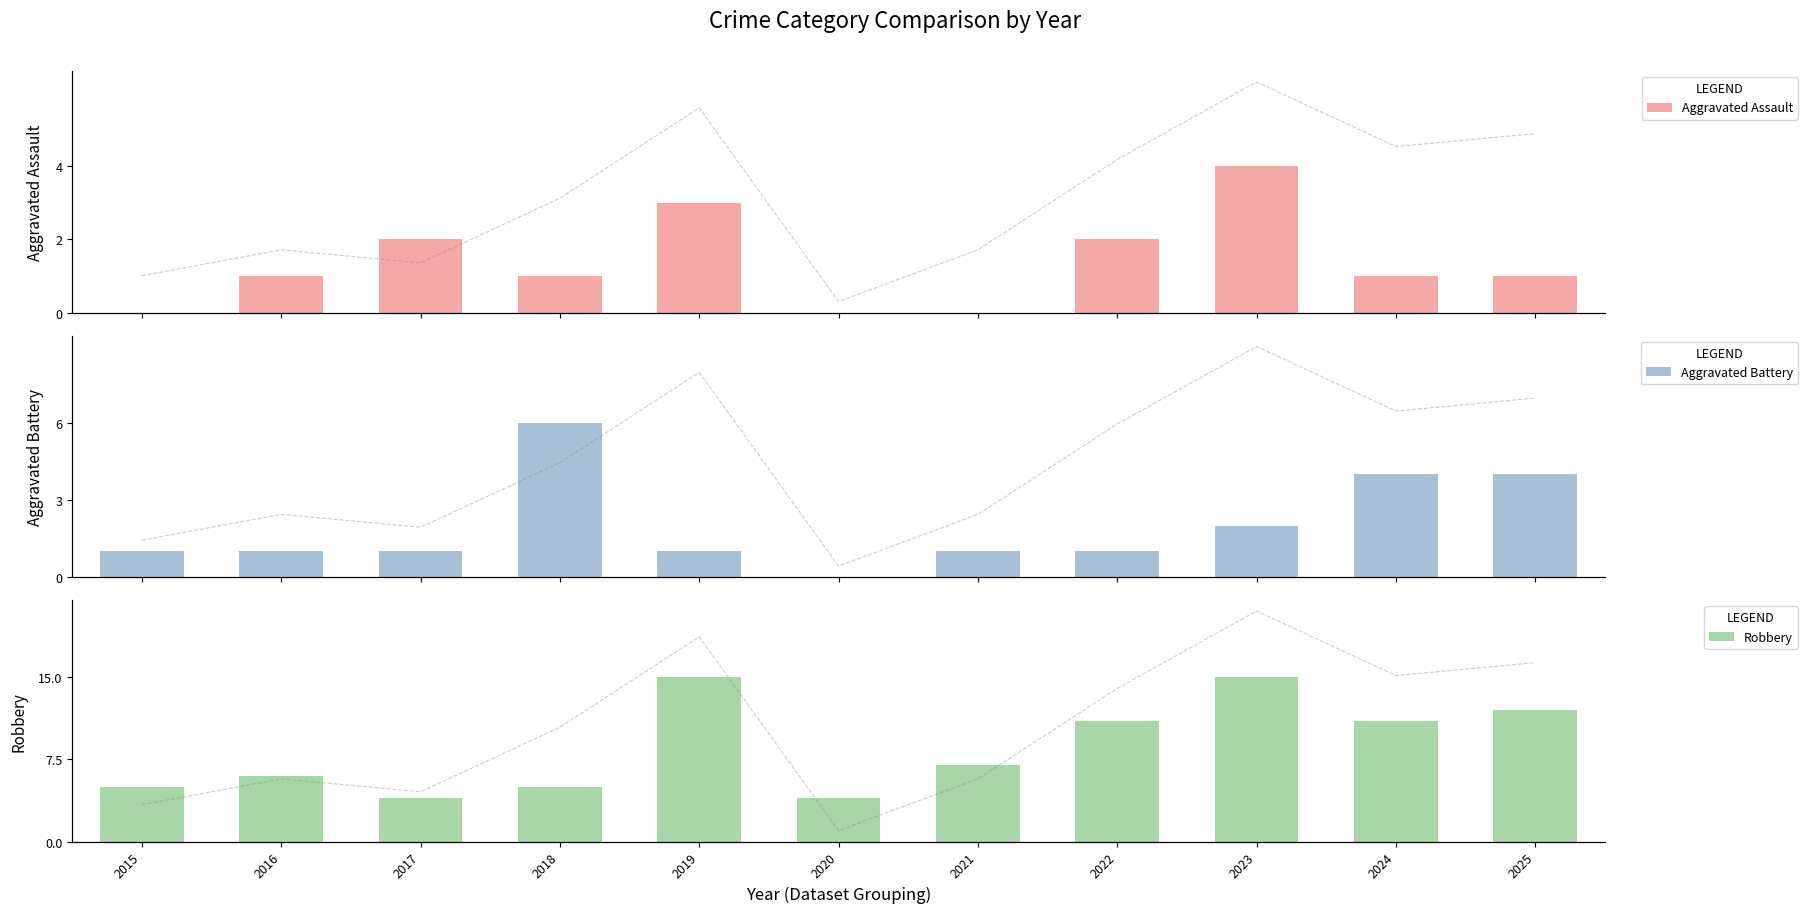

What is the highest value of the Robbery series?

15